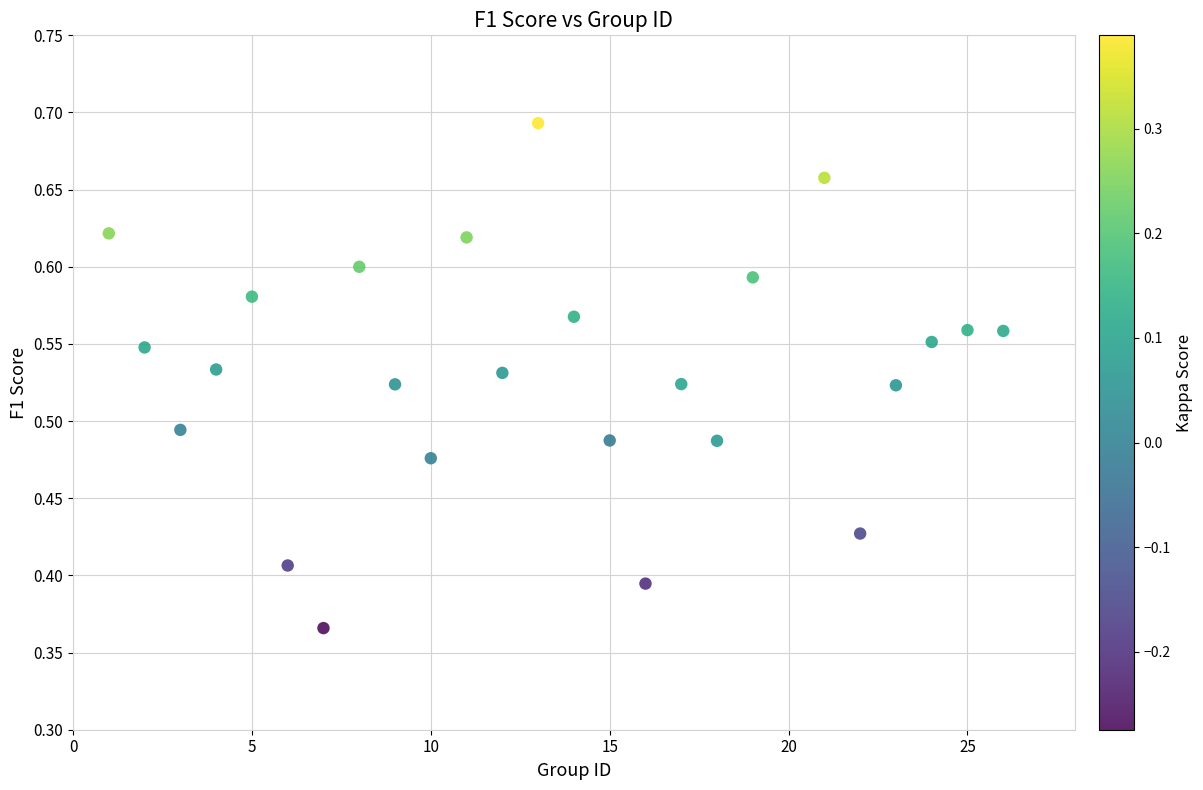

What is the range of Y values (max minus min)?

0.3